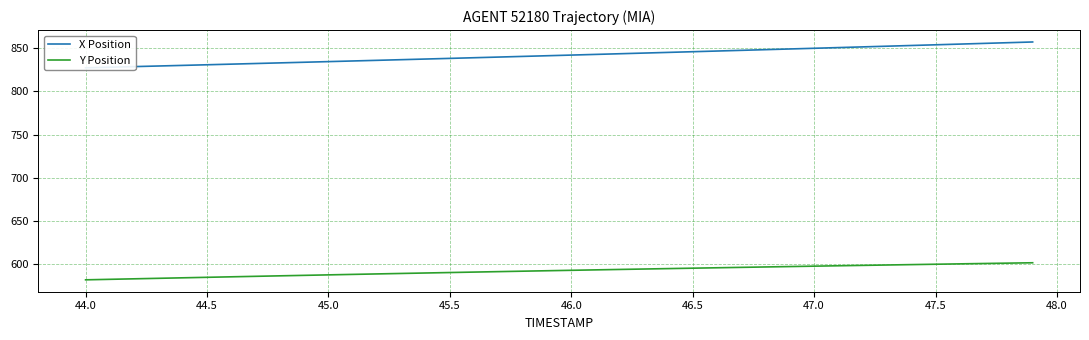

True or false: X Position and Y Position intersect in this chart.

False